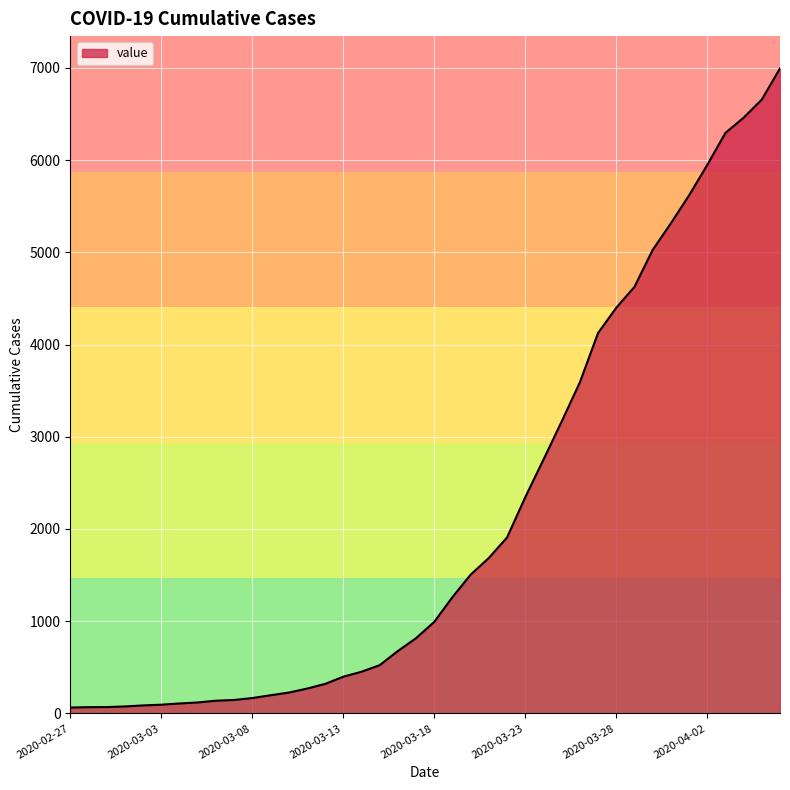

Does the chart display data point markers on the line(s)?

No